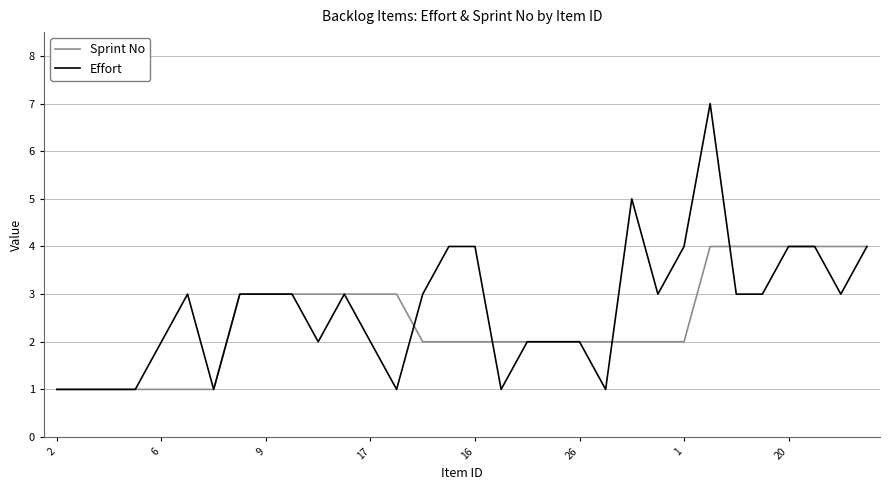

Which series has the largest total across all categories?

Effort